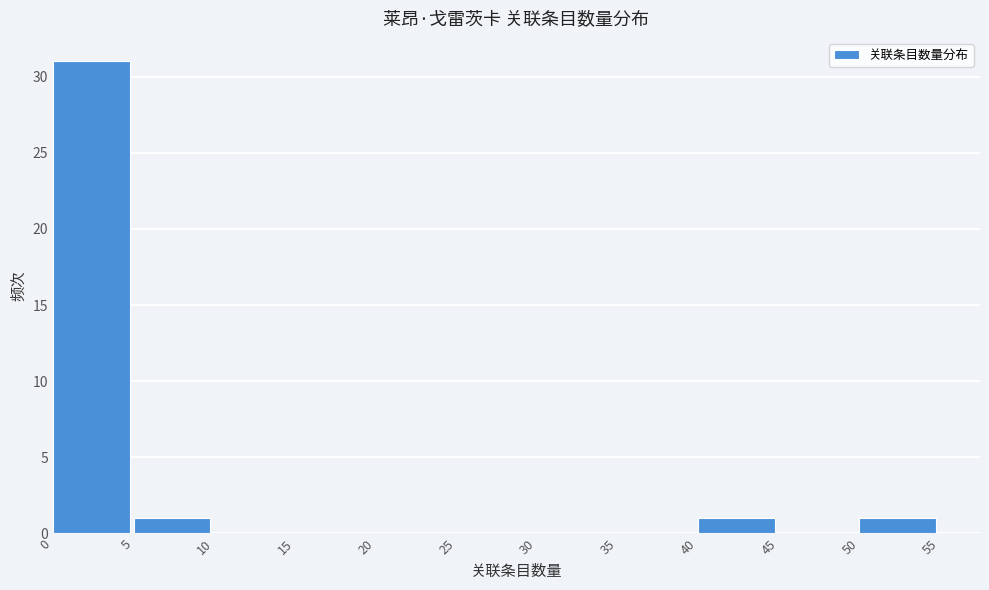

Reading left to right, transcribe this chart: for each bar, give the range it covers on the x-axis and its height. The values are not printed on the chart, so give them approximately, as read against the axis.

0 to 5: 31
5 to 10: 1
10 to 15: 0
15 to 20: 0
20 to 25: 0
25 to 30: 0
30 to 35: 0
35 to 40: 0
40 to 45: 1
45 to 50: 0
50 to 55: 1